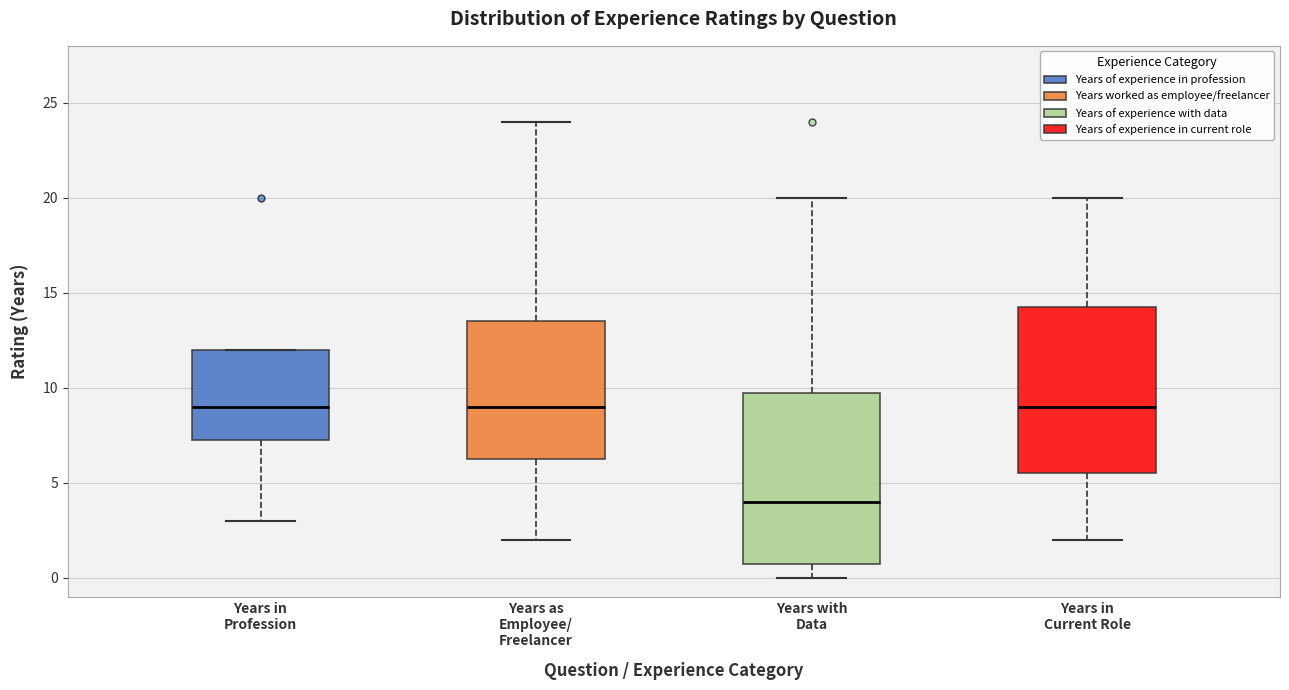

Where is the lower edge of the box for Years in Profession on the y-axis? The values are not printed on the chart, so give them approximately, as read against the axis.

7.5